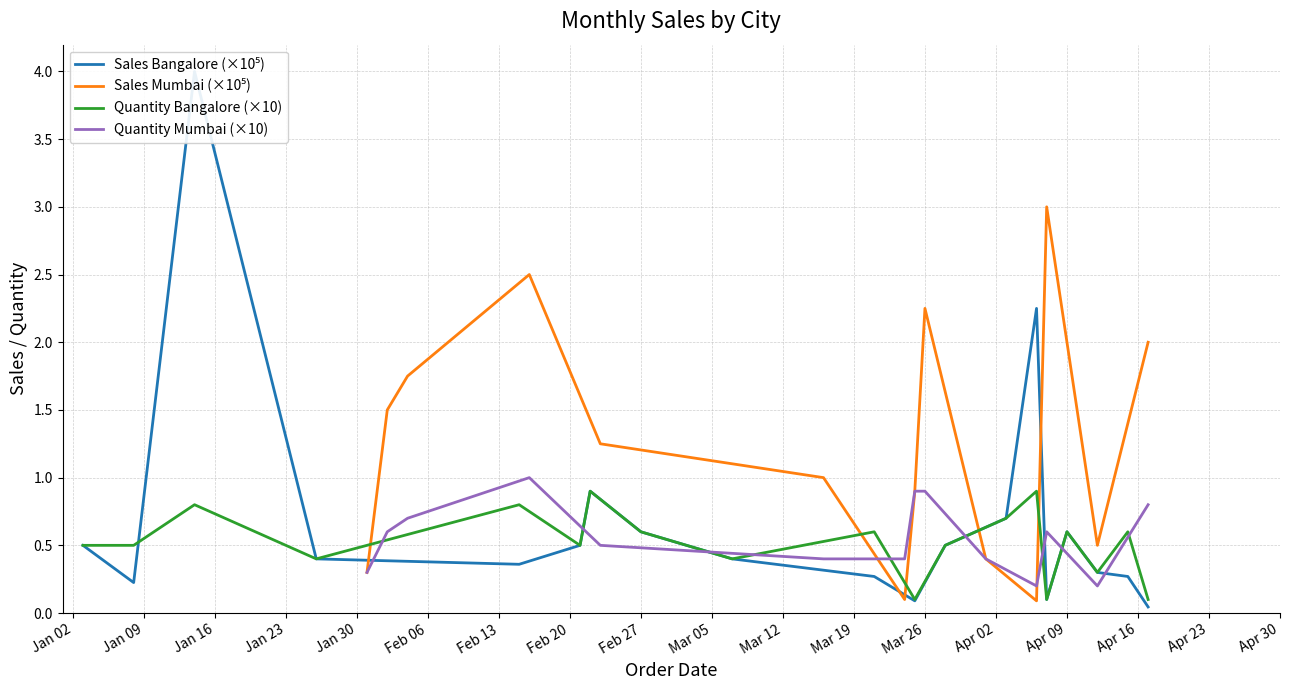

What is the average value of the Sales (Bangalore) series?

0.7